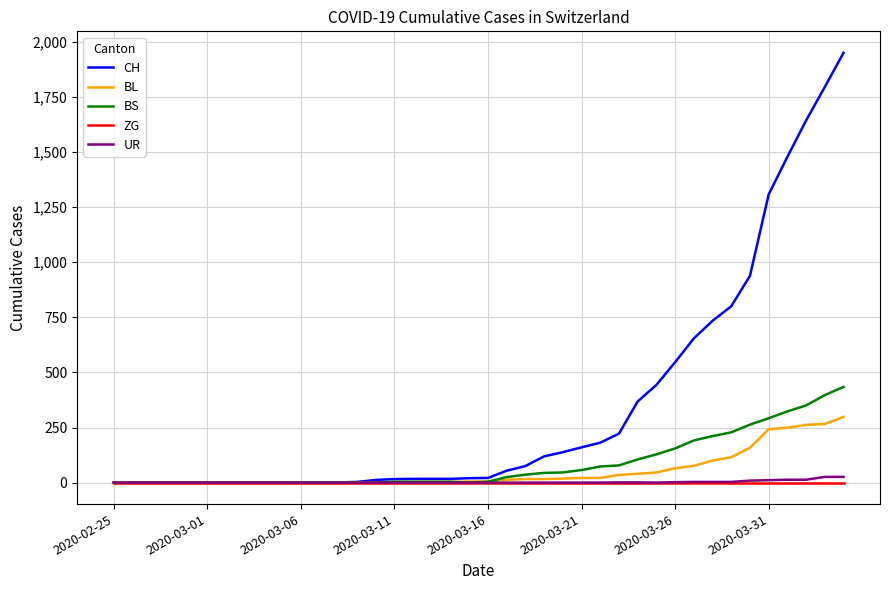

What is the maximum value for CH?

1950